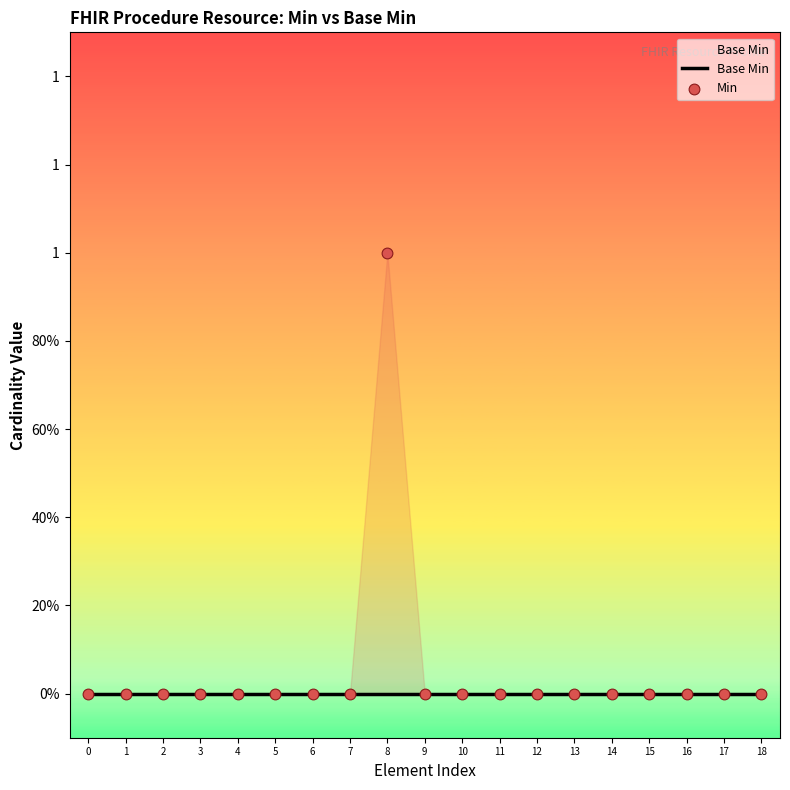

Which series contains the highest Y value?

Min